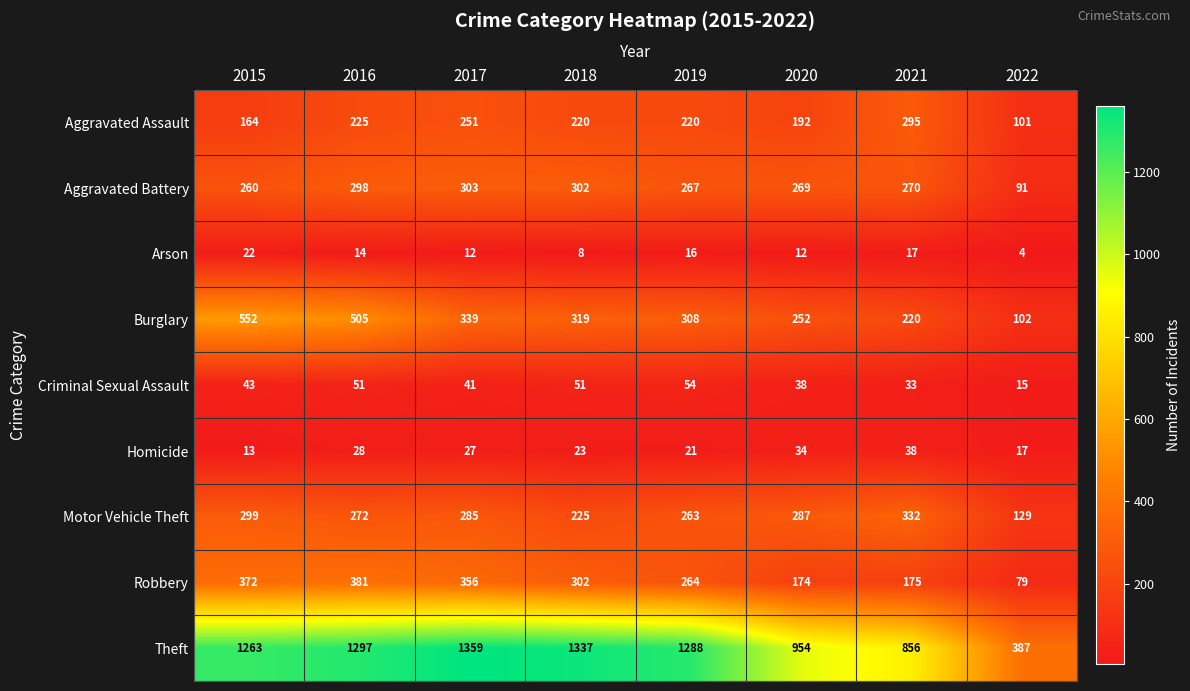

What is the total value across all series at 2017?

2973